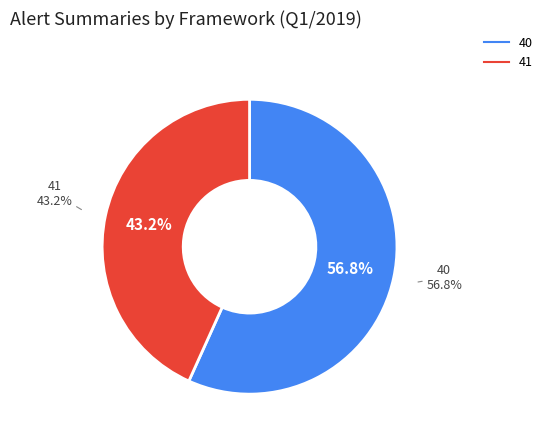

Between 41 and 40, which is larger?

40